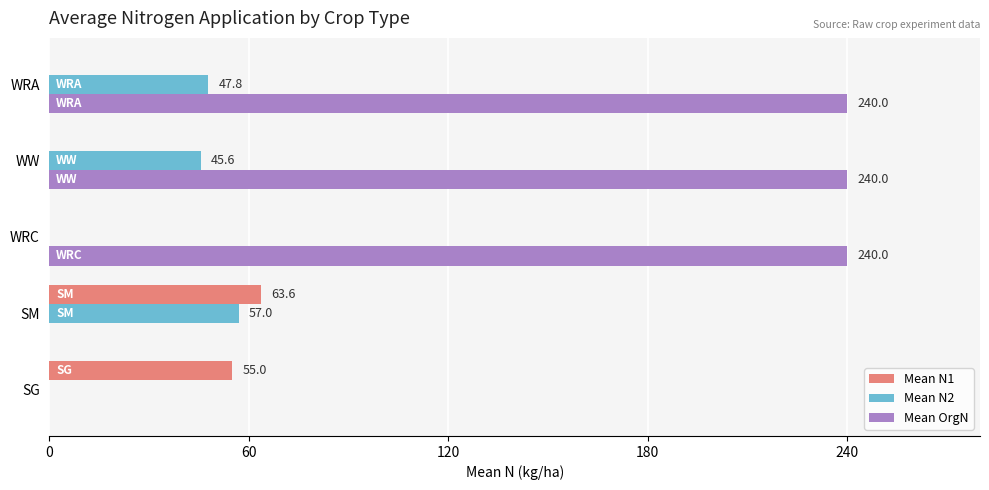

How many values in Mean OrgN are above zero?

3